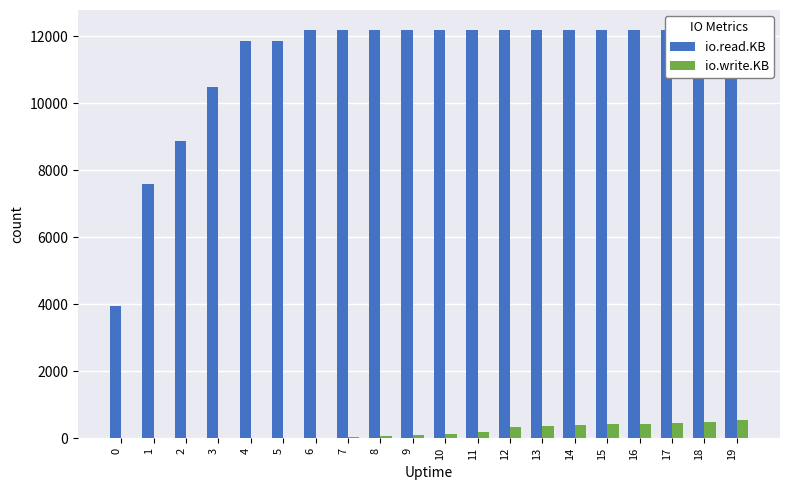

Reading left to right, list all the values displayed in this chart.

io.read.KB: 0=3940	1=7580	2=8880	3=10496	4=11876	5=11876	6=12180	7=12180	8=12180	9=12180	10=12180	11=12180	12=12180	13=12180	14=12180	15=12180	16=12180	17=12180	18=12180	19=12180
io.write.KB: 0=4	1=4	2=4	3=4	4=4	5=4	6=16	7=32	8=64	9=104	10=116	11=176	12=336	13=360	14=392	15=420	16=436	17=456	18=488	19=540